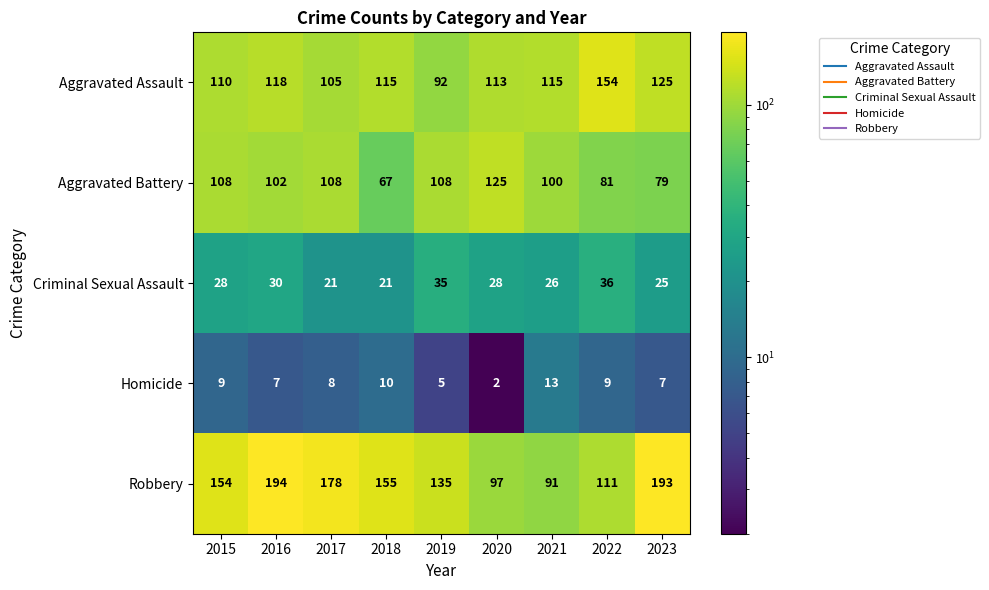

Which series has the widest spread of values?

Robbery